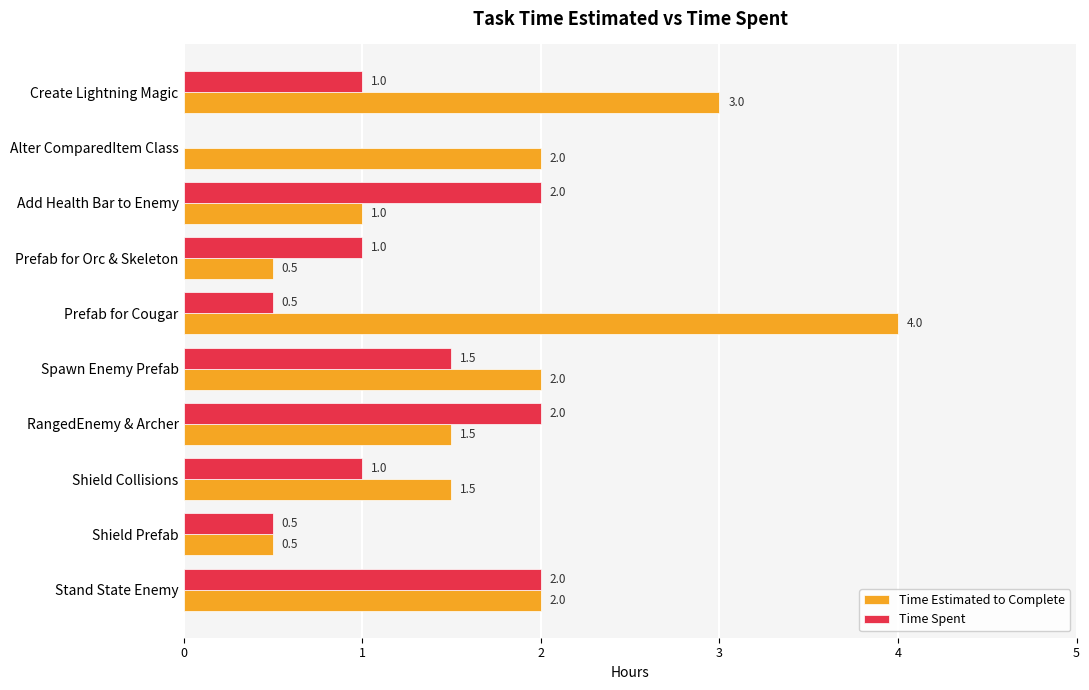

The Time Spent series shows 1.5 at Prefab for Orc & Skeleton. True or false?

False